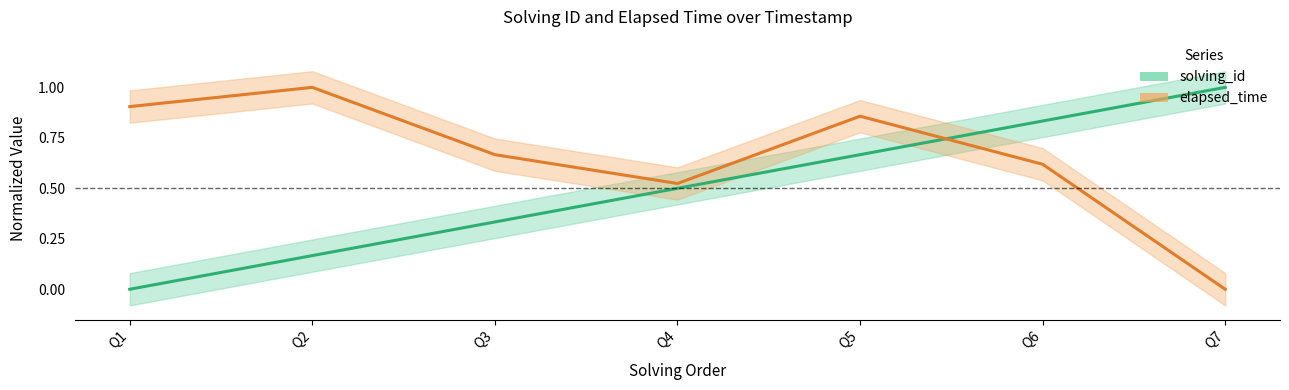

Reading left to right, list all the values displayed in this chart.

solving_id: Q1=0.0	Q2=0.2	Q3=0.3	Q4=0.5	Q5=0.7	Q6=0.8	Q7=1.0
elapsed_time: Q1=0.9	Q2=1.0	Q3=0.7	Q4=0.5	Q5=0.9	Q6=0.6	Q7=0.0